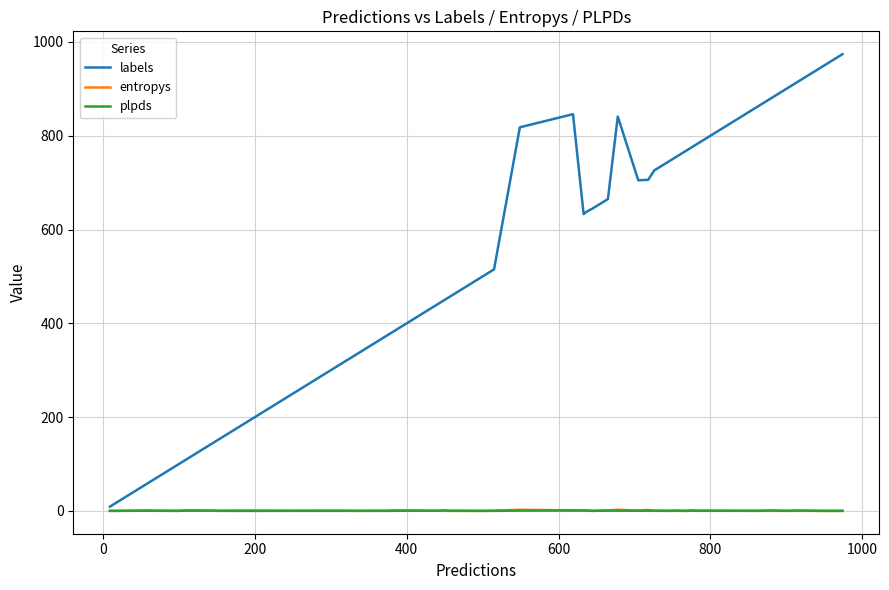

True or false: labels and entropys cross at least once.

False